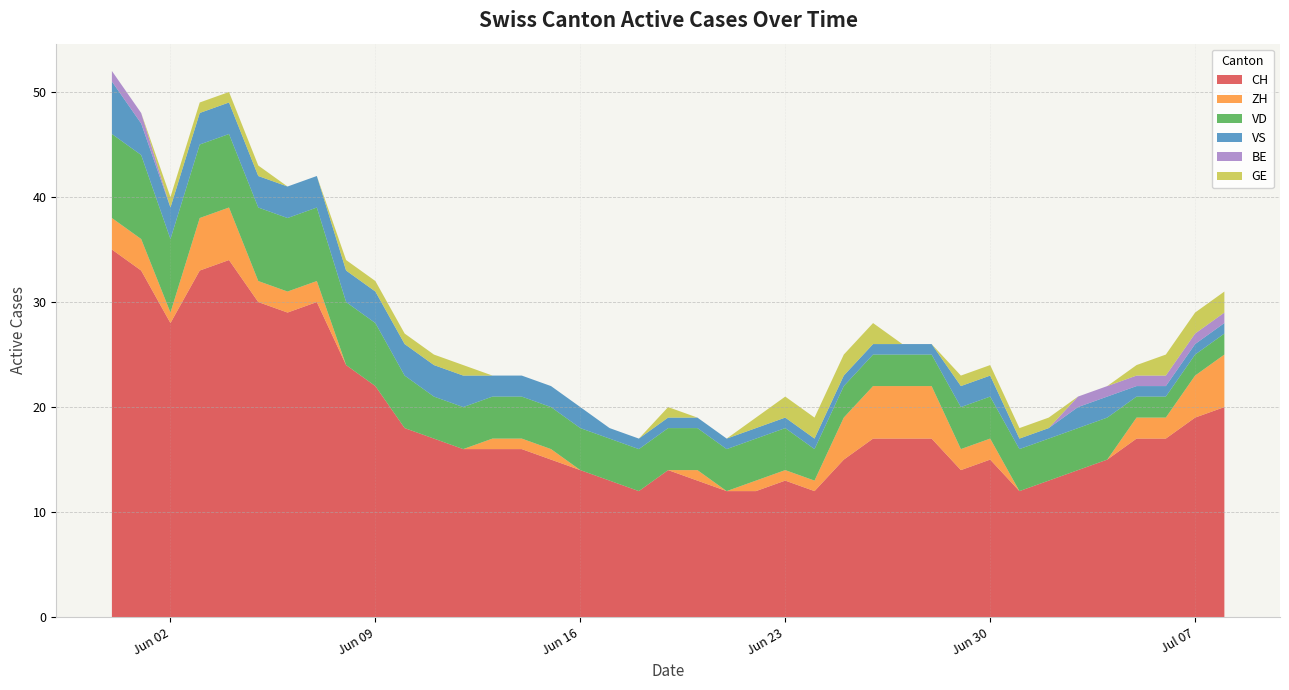

The VD series shows 13 at 2020-06-01. True or false?

False